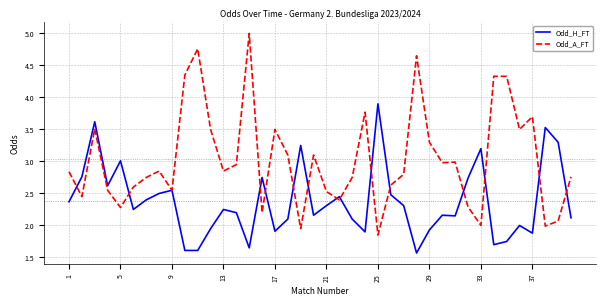

Which series has the widest spread of values?

Odd_A_FT